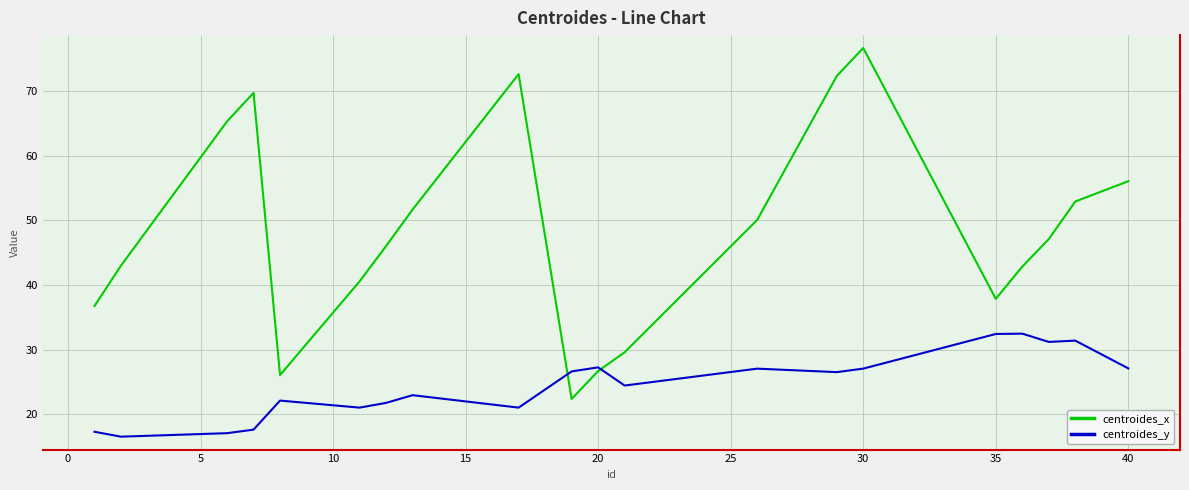

What is the difference between the maximum and minimum values in the centroides_y series?

16.0